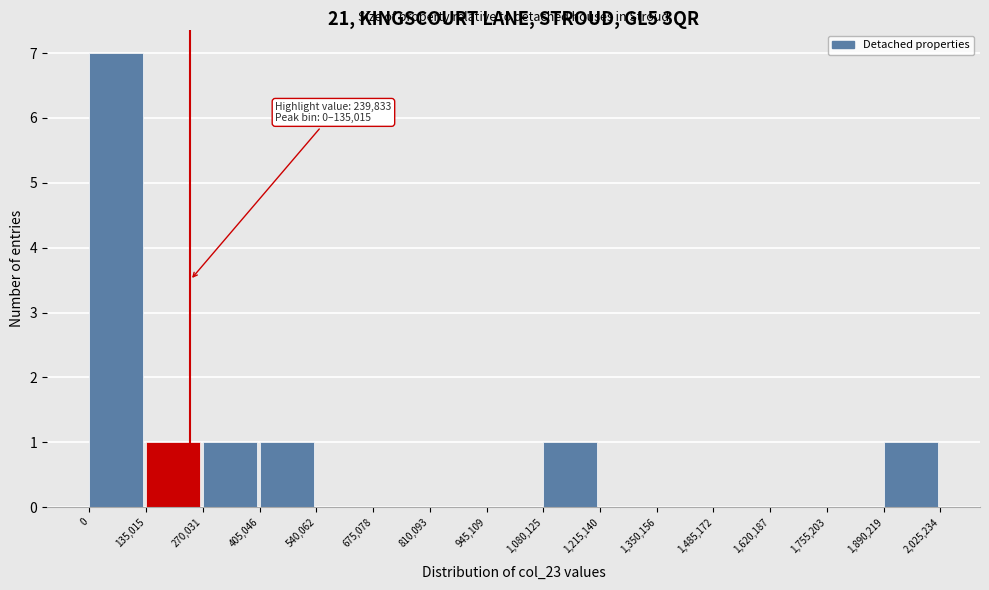

Which range on the x-axis has the tallest bar?

0 to 135,015